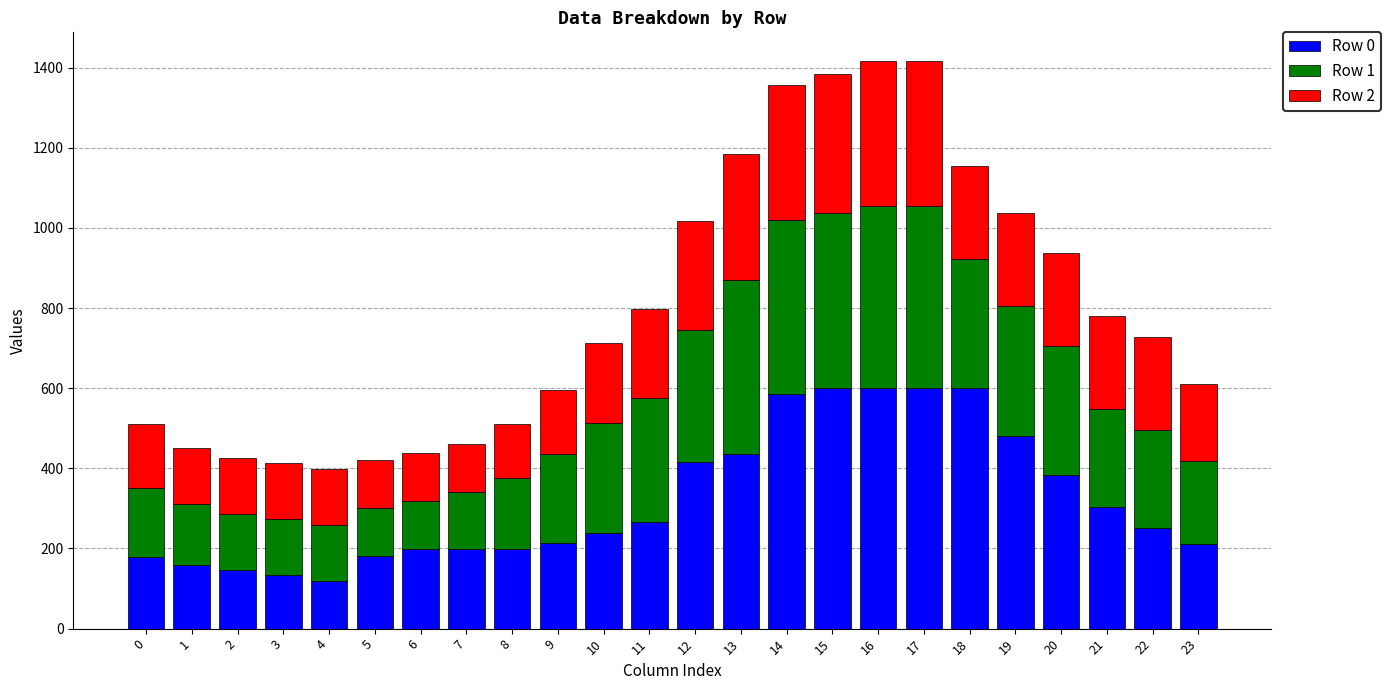

The value of Row 0 at 3 is 217.5. True or false?

False